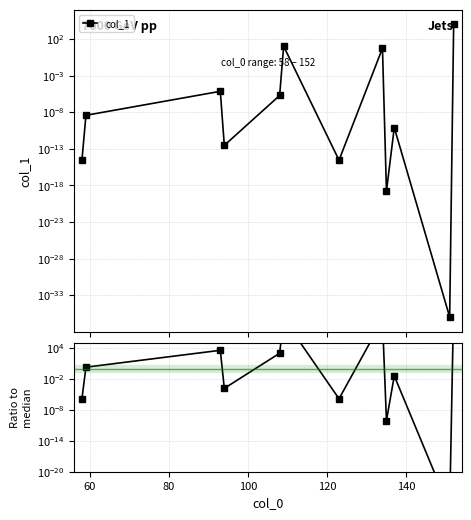

True or false: col_1 and col_1 / median cross at least once.

False